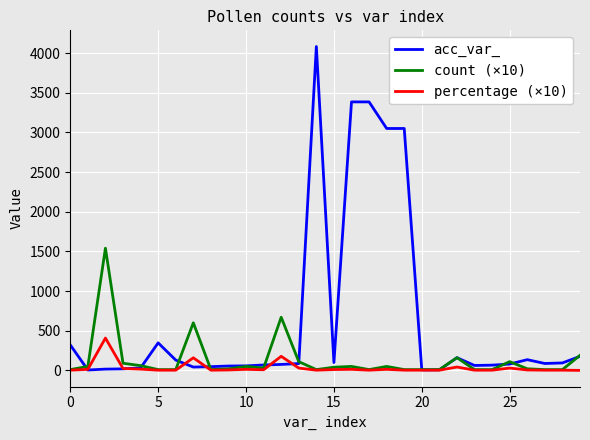

Which series has the largest range (max minus min)?

acc_var_